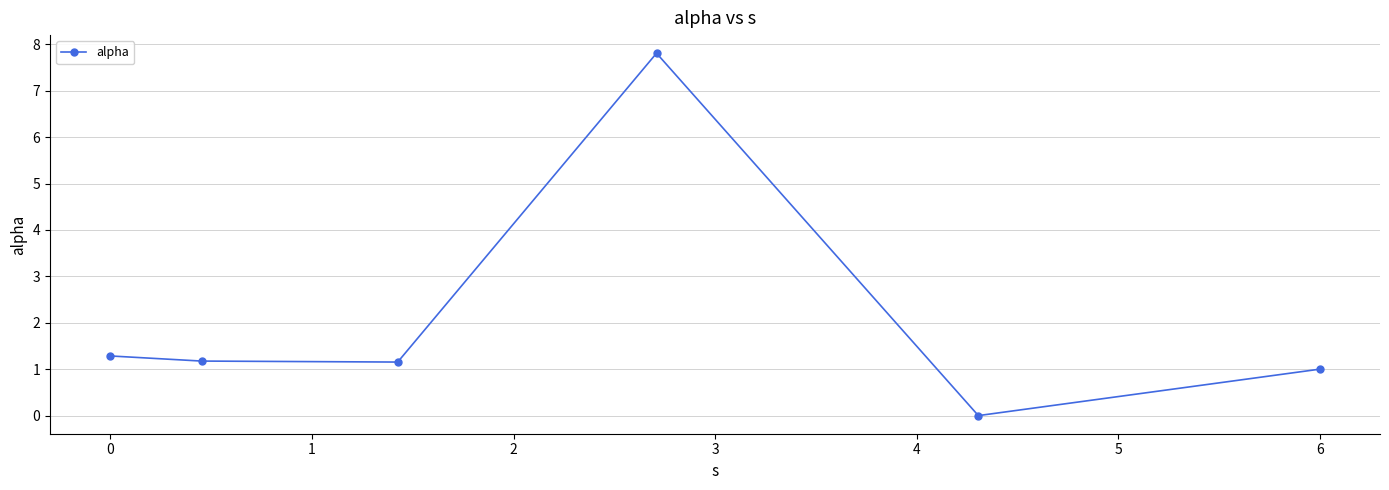

How many points are lower than both their immediate neighbors (excluding endpoints)?

2